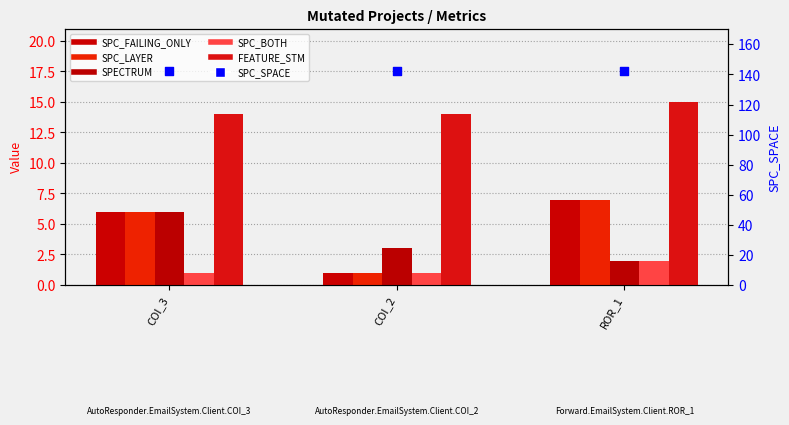

At which category is the sum across all series the highest?

COI_3